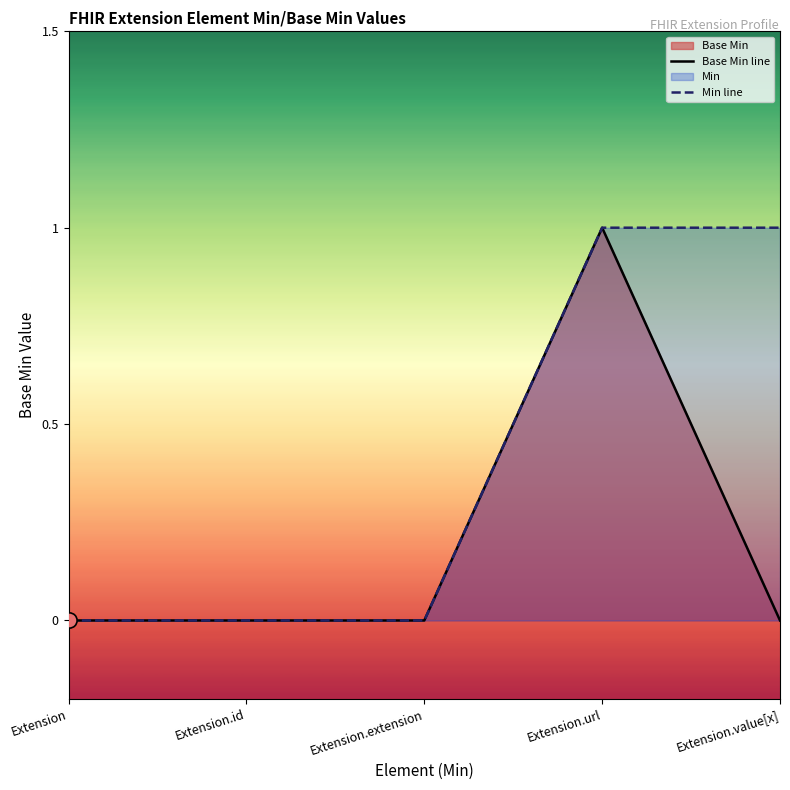

Which series has the largest total across all categories?

Min line